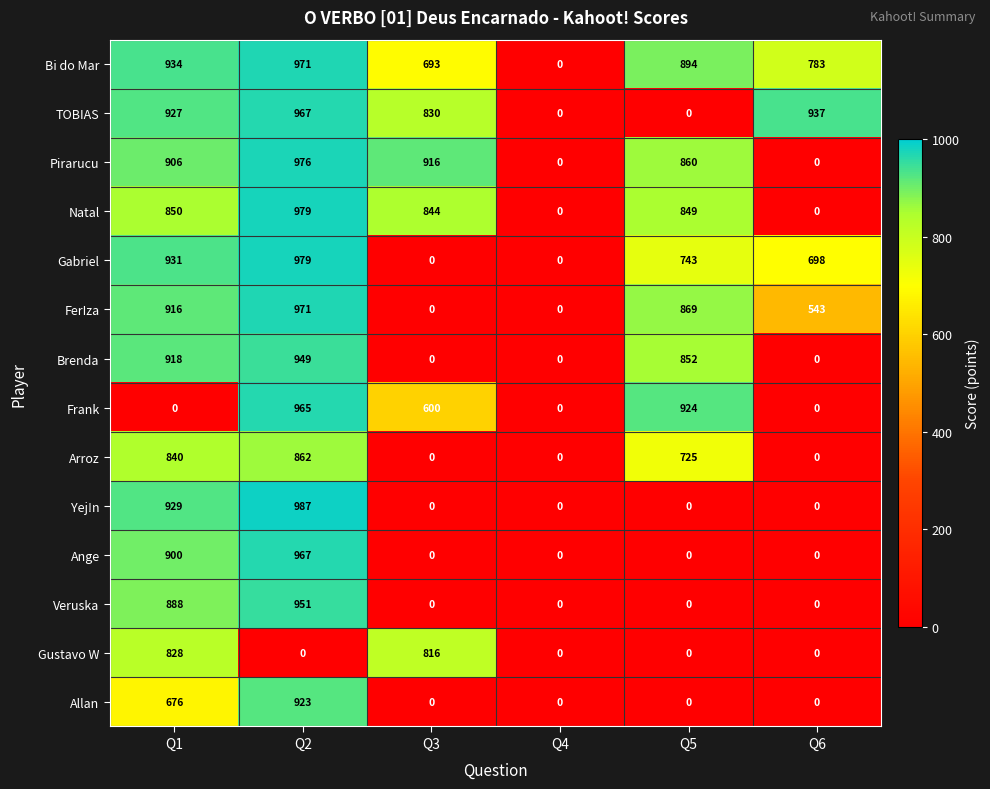

At Q1, list the series in order from smallest to largest.

Frank, Allan, Gustavo W, Arroz, Natal, Veruska, Ange, Pirarucu, FerIza, Brenda, TOBIAS, Yej!n, Gabriel, Bi do Mar